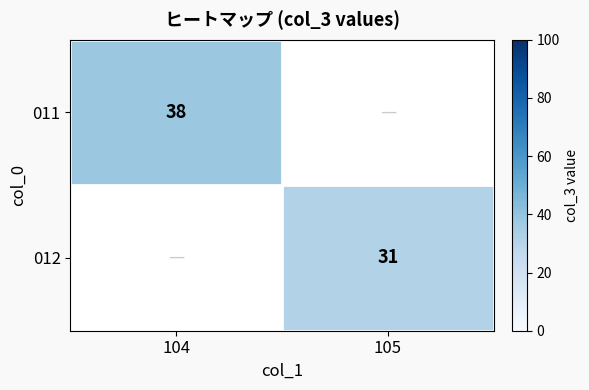

Is it true that 012 equals 52 at 105?

False